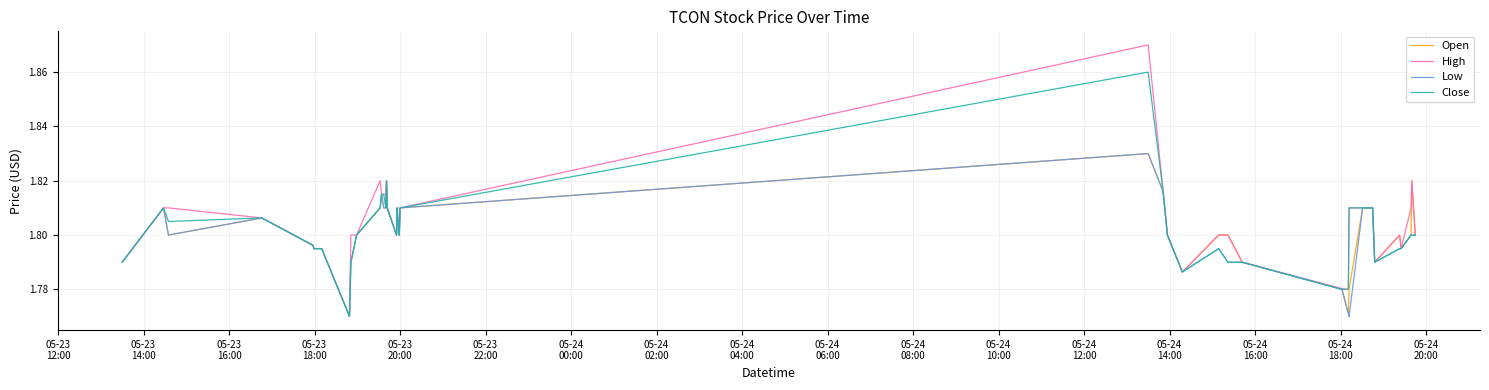

Which series has the largest range (max minus min)?

High